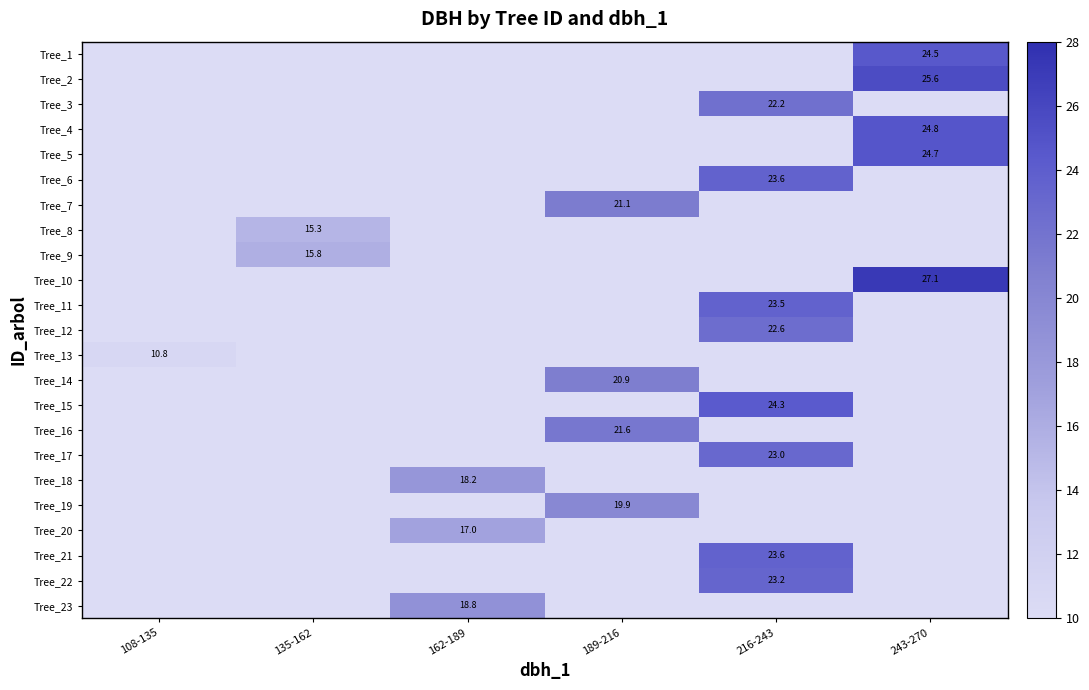

What is the sum of all Tree_14 values?

20.9